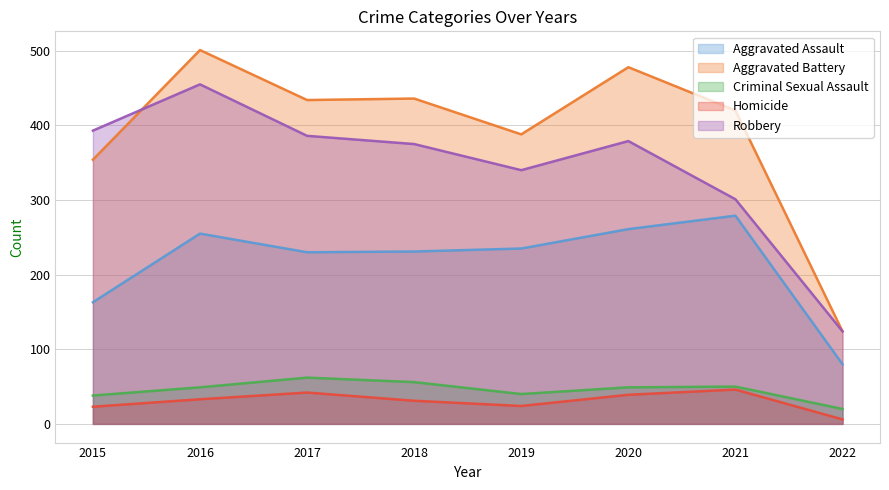

Which series changed the most between 2019 and 2021?

Aggravated Assault